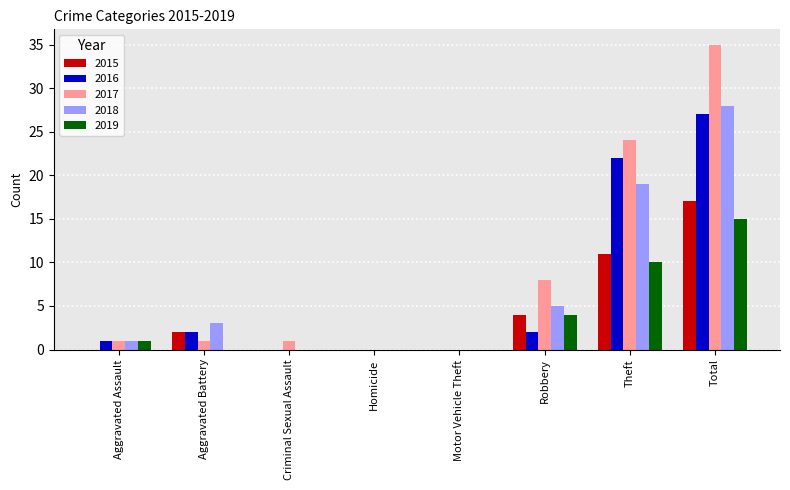

What is the sum of the 2015 values at Criminal Sexual Assault and Robbery?

4